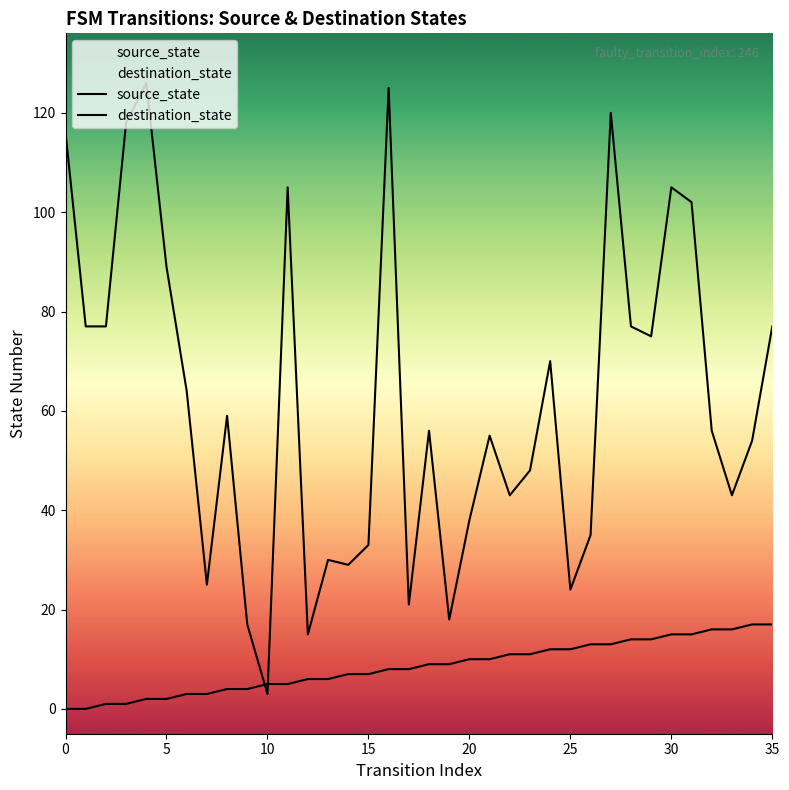

Reading left to right, transcribe all the data shown in this chart.

source_state: 0	0	1	1	2	2	3	3	4	4	5	5	6	6	7	7	8	8	9	9	10	10	11	11	12	12	13	13	14	14	15	15	16	16	17	17
destination_state: 116	77	77	118	126	89	64	25	59	17	3	105	15	30	29	33	125	21	56	18	38	55	43	48	70	24	35	120	77	75	105	102	56	43	54	77